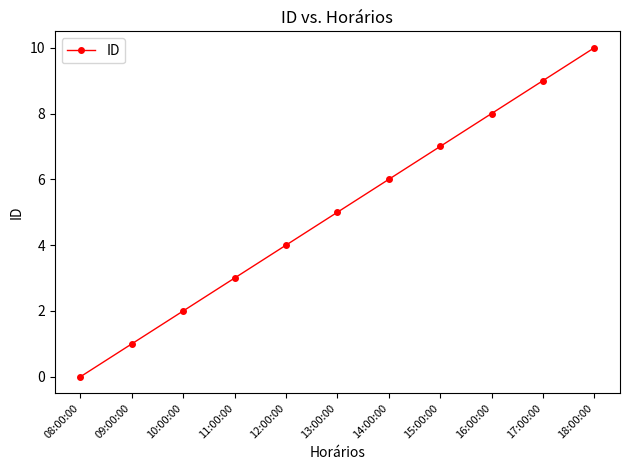

How many lines are shown in the chart?

1